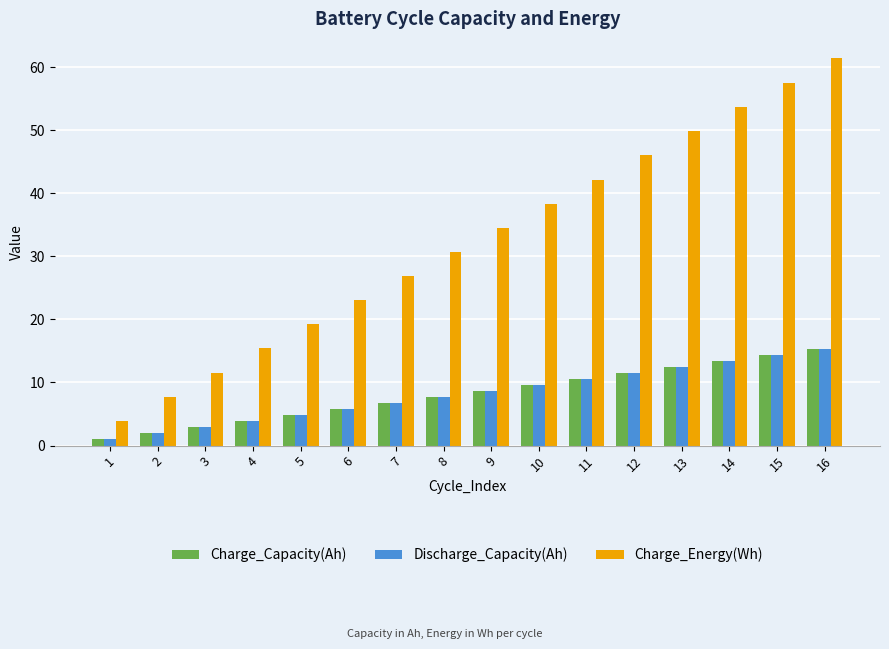

Which category has the lowest value in the Charge_Energy(Wh) series?

1